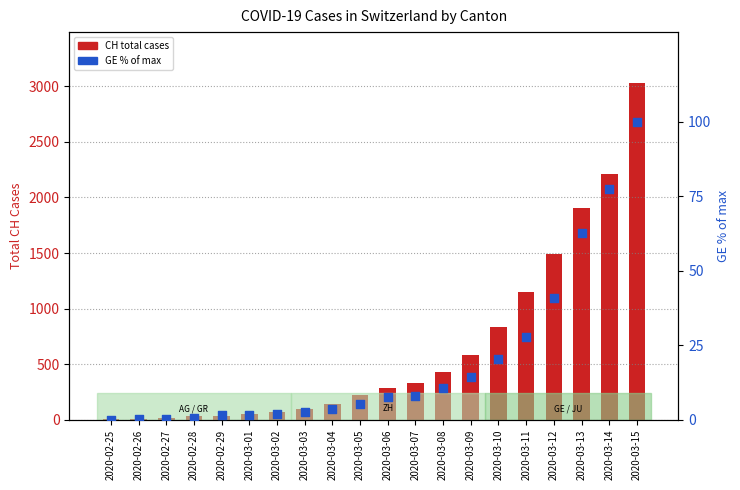

At how many categories does at least one series exceed 1804?

3